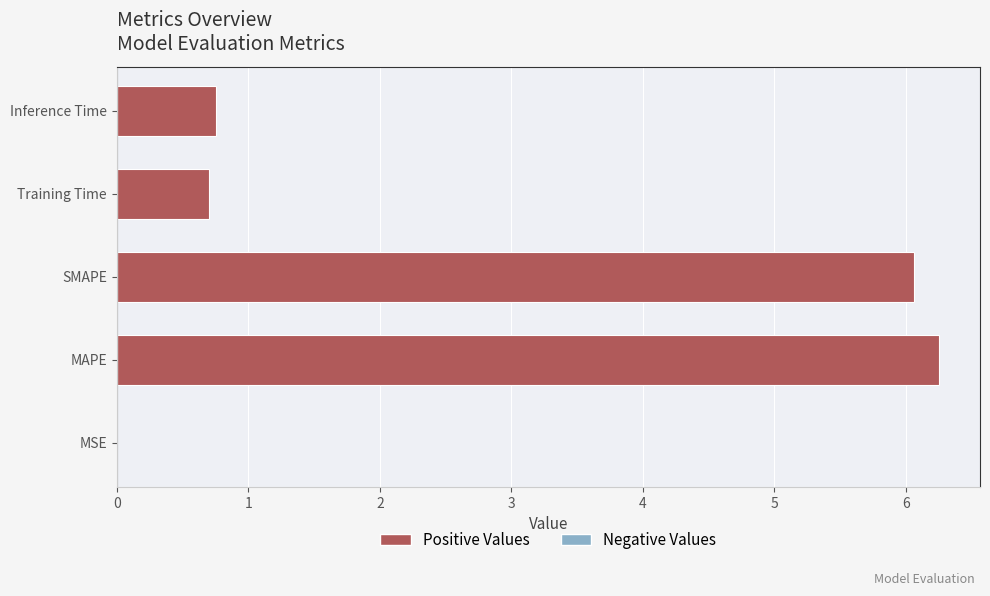

The chart shows a value of 0.7 at Training Time. True or false?

True